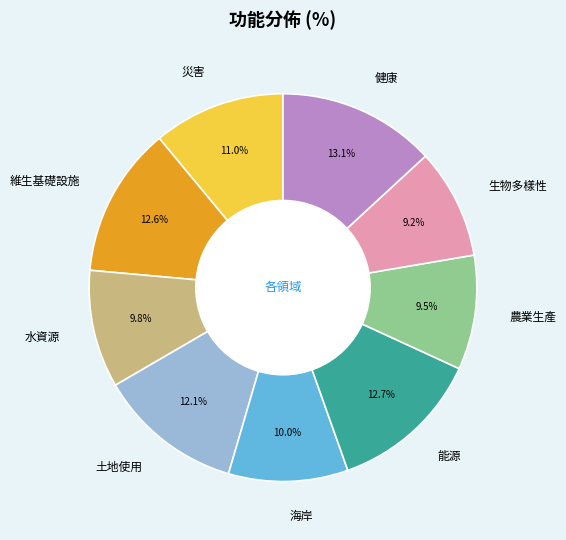

To the nearest percent, what portion does 維生基礎設施 represent?

13%